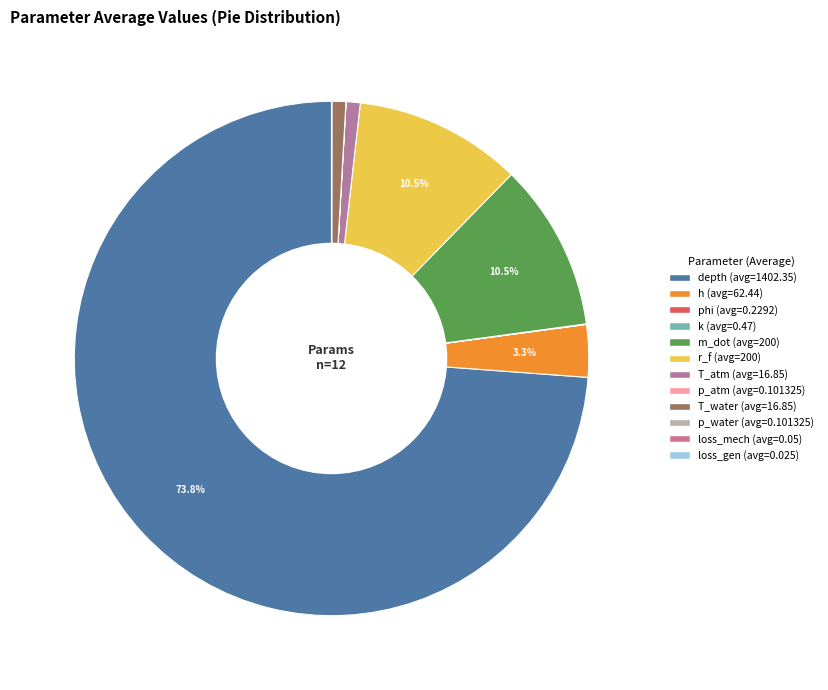

The m_dot slice represents 25% of the pie. True or false?

False